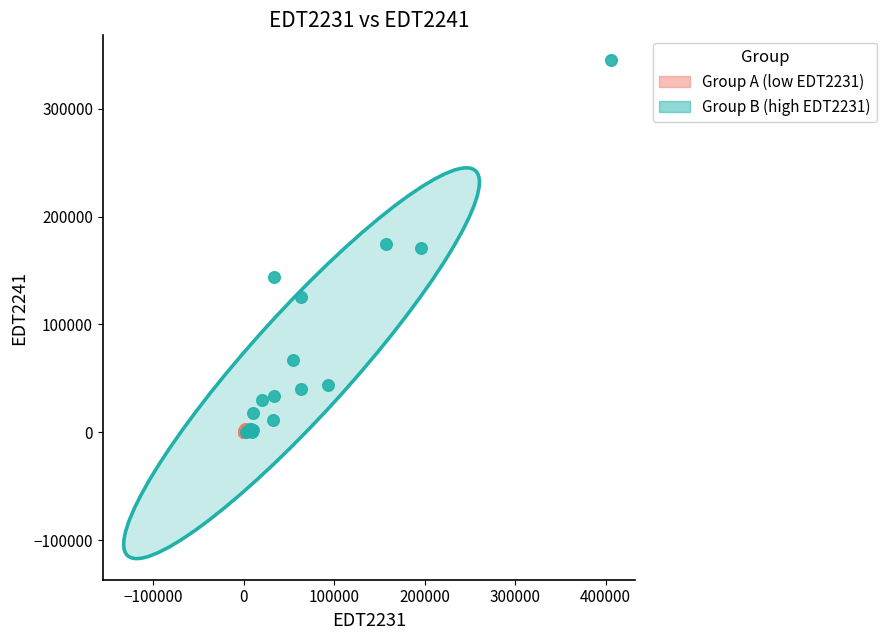

Which series has the widest spread of Y values?

Group B (high EDT2231)